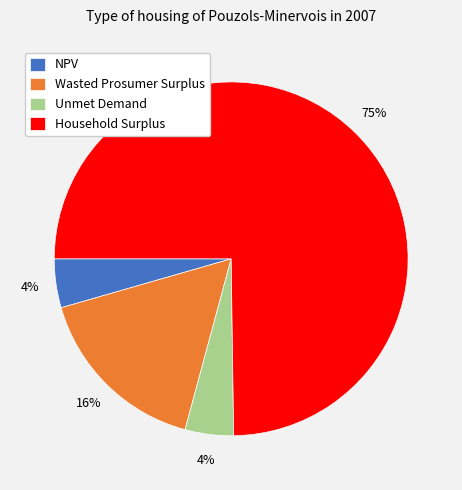

Which slice is the largest?

Household Surplus